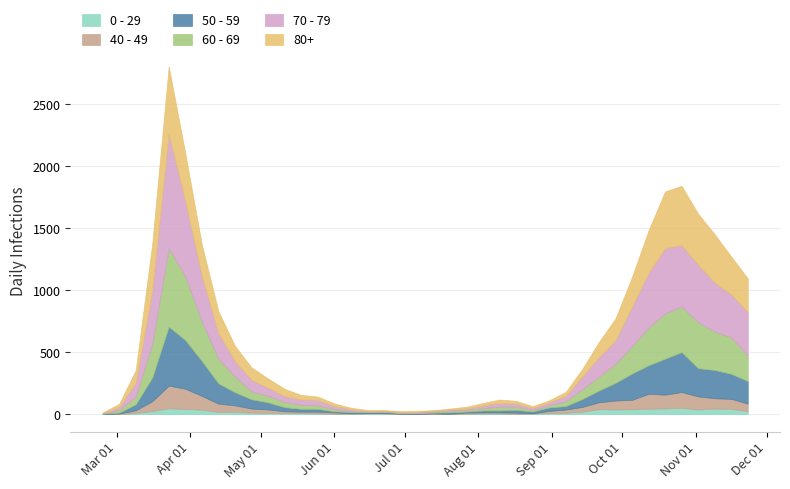

What is the average value of the 50 - 59 series?

107